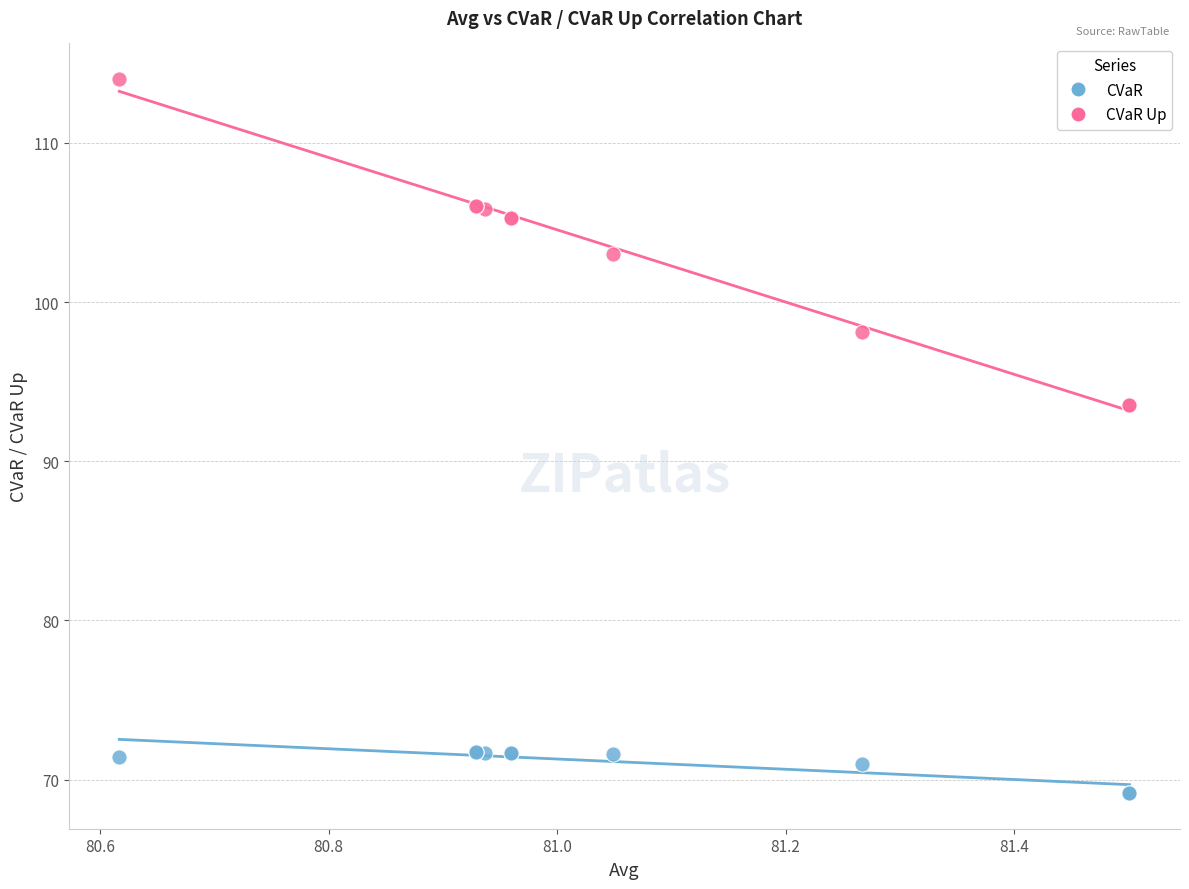

Which series contains the highest Y value?

CVaR Up